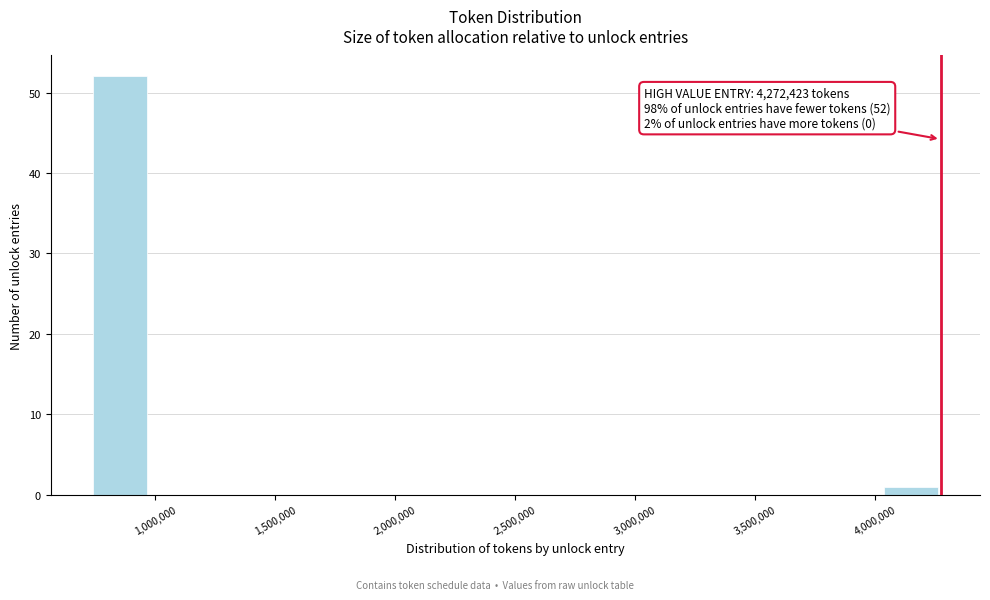

Over which range of the x-axis is the bar tallest?

750000 to 950000